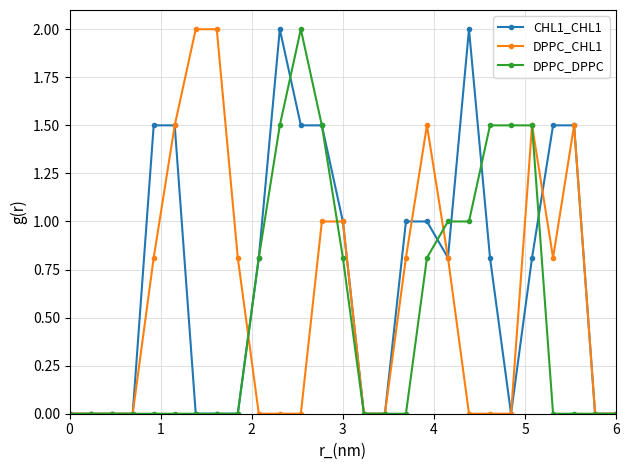

List the series in order of their overall mean, lowest first.

DPPC_DPPC, DPPC_CHL1, CHL1_CHL1